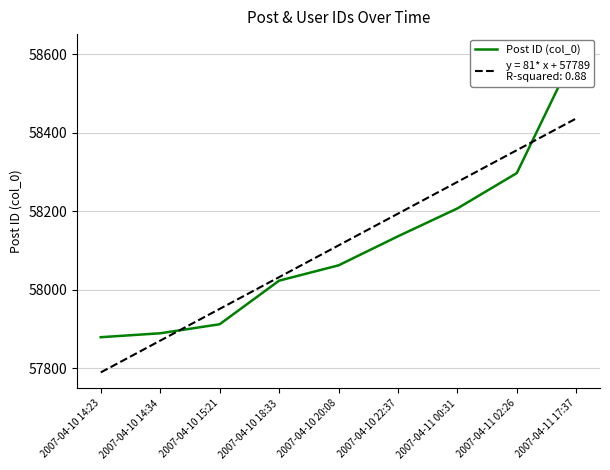

What is the label of the 2nd point from the right?

2007-04-11 02:26